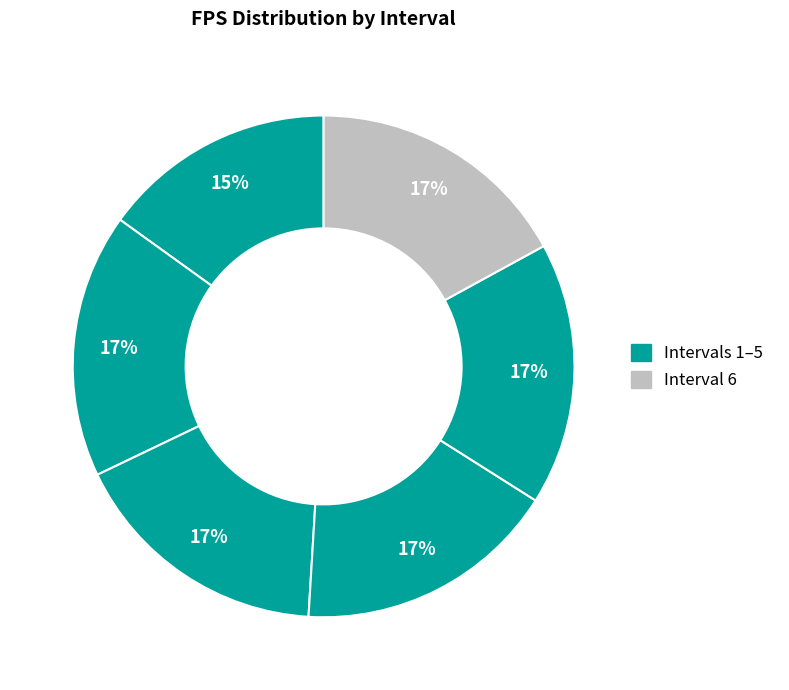

How many slices are in this pie chart?

6